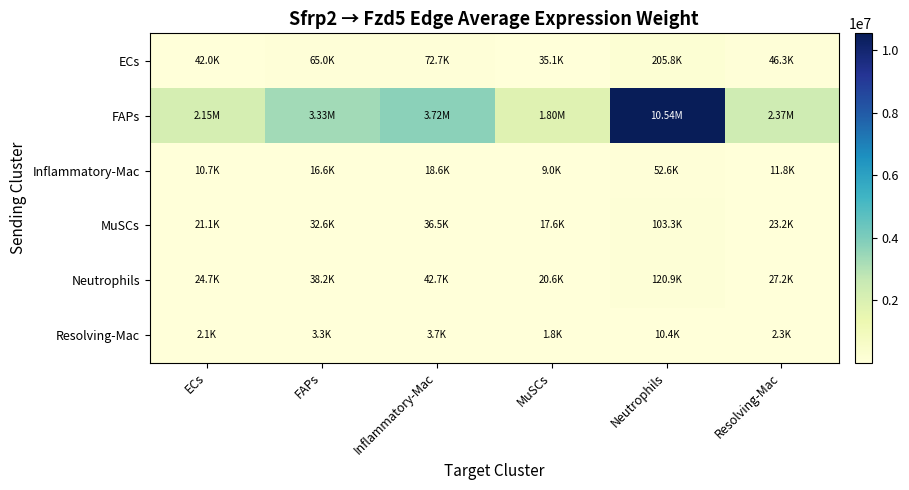

What is the total value across all series at FAPs?

3485439.2